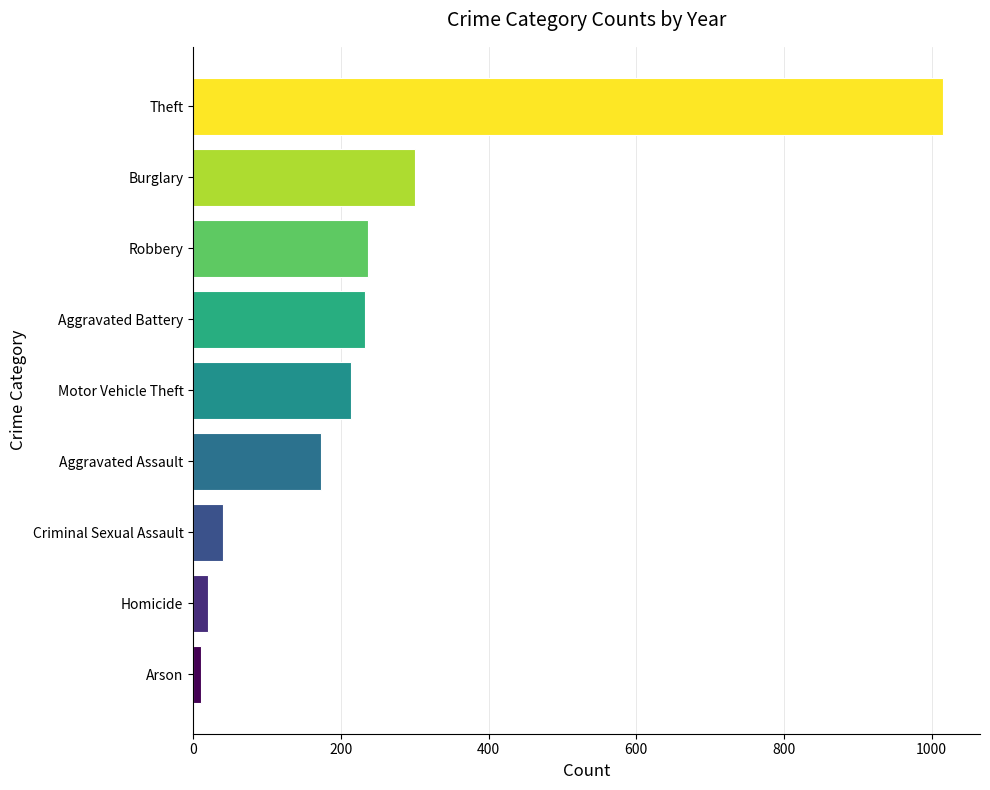

Between Theft and Motor Vehicle Theft, which is larger?

Theft